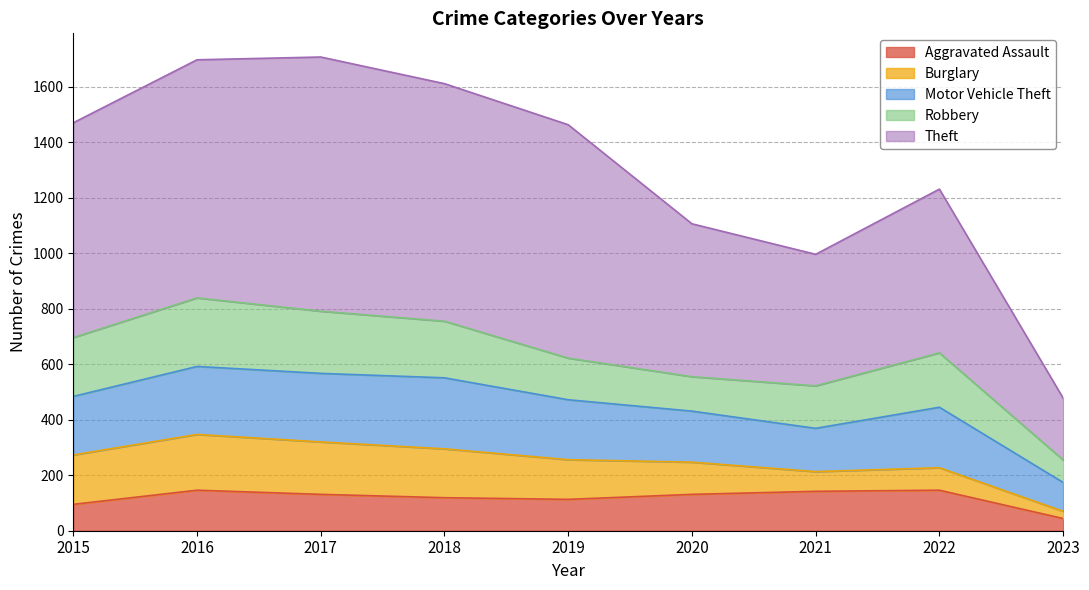

True or false: Theft and Motor Vehicle Theft cross at least once.

False